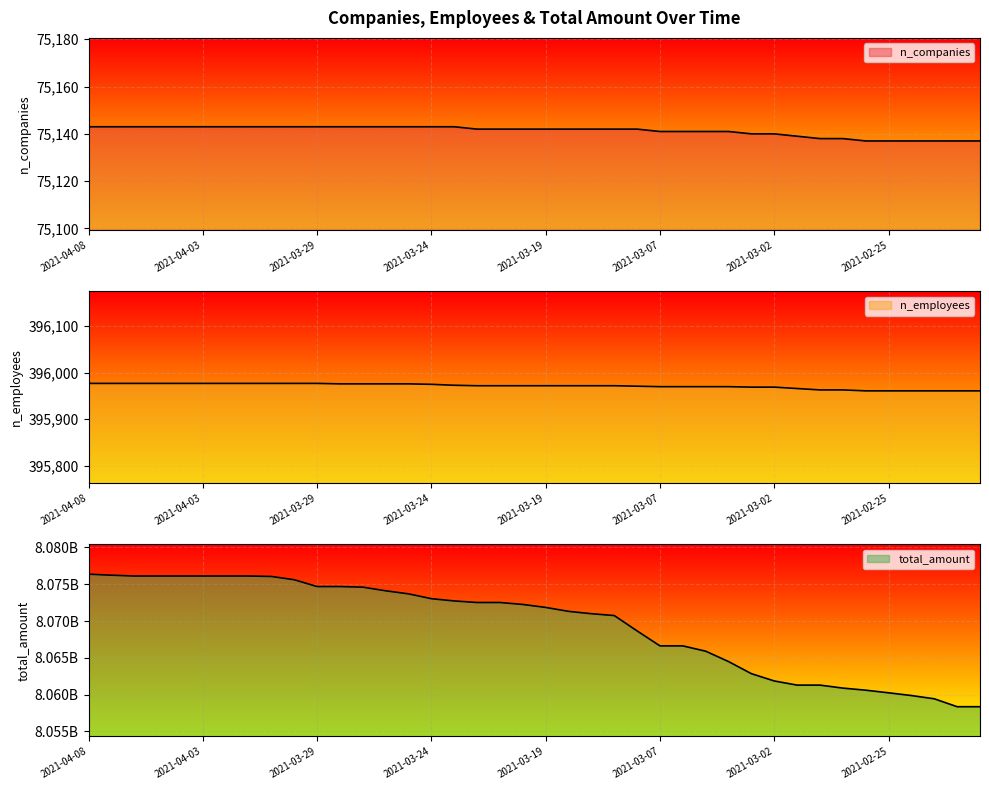

True or false: n_companies has more than 1 interior local peaks.

False